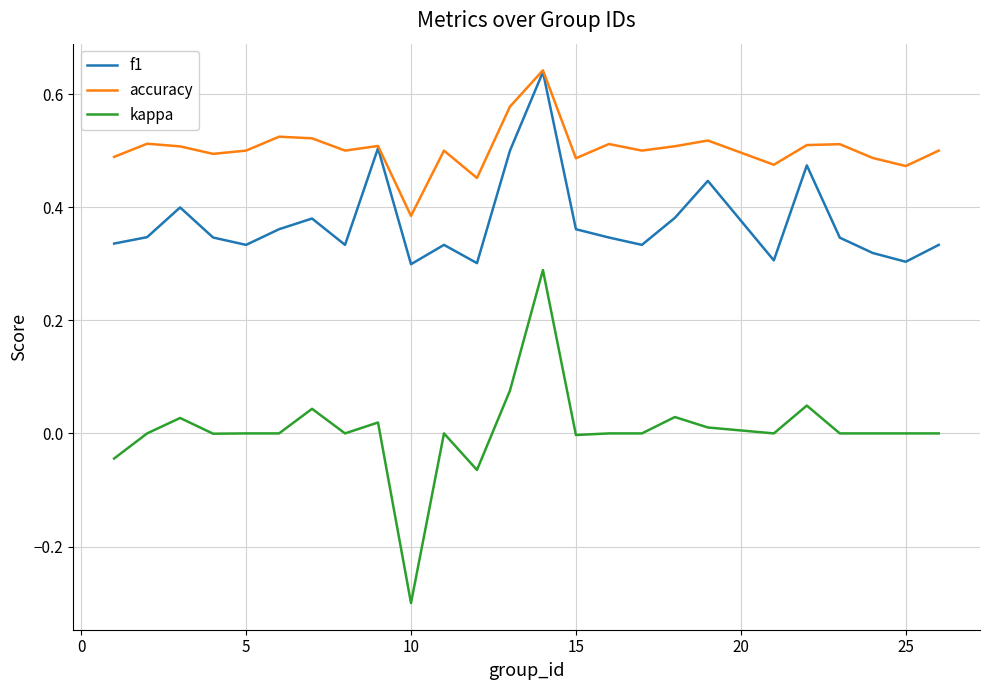

Which series has the widest spread of values?

kappa